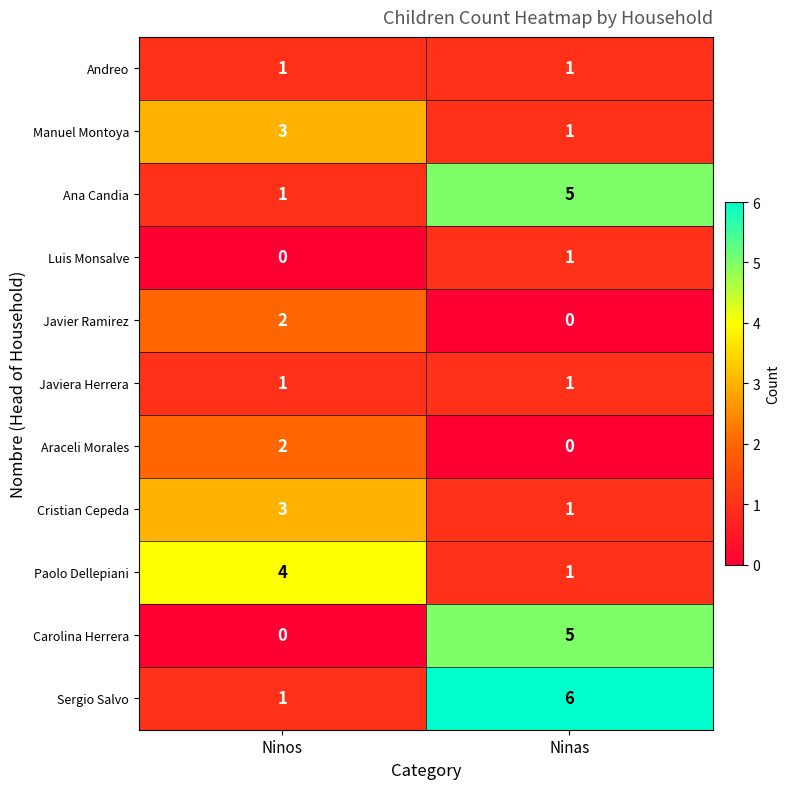

What is the total value across all series at Ninas?

22